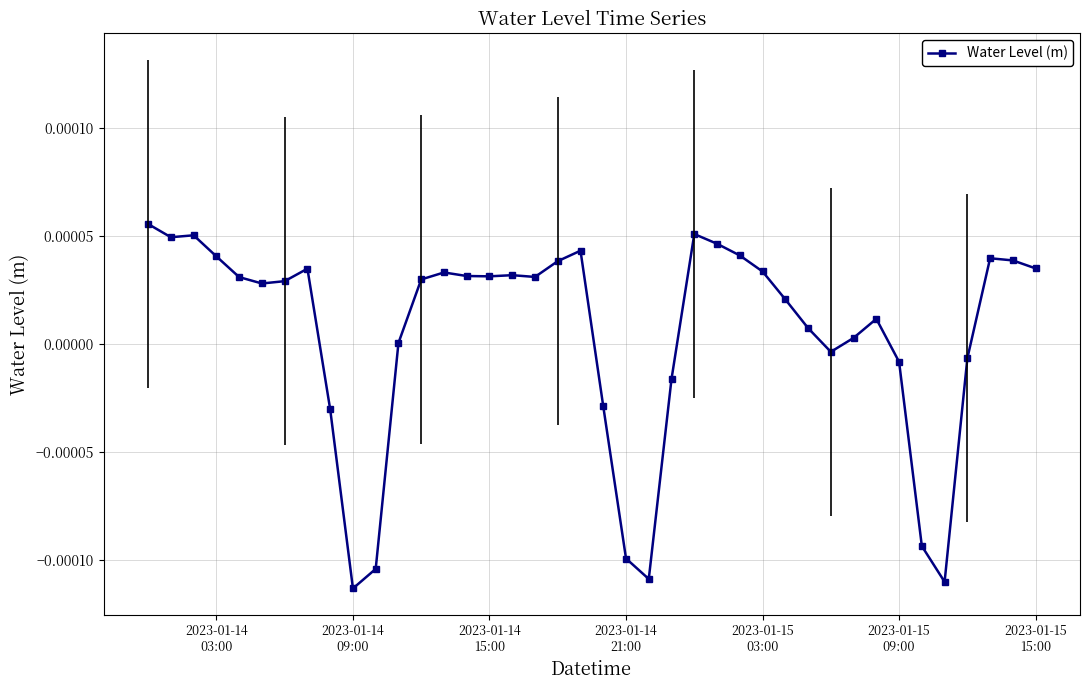

True or false: there are more than 0 points higher than both neighbors.

True